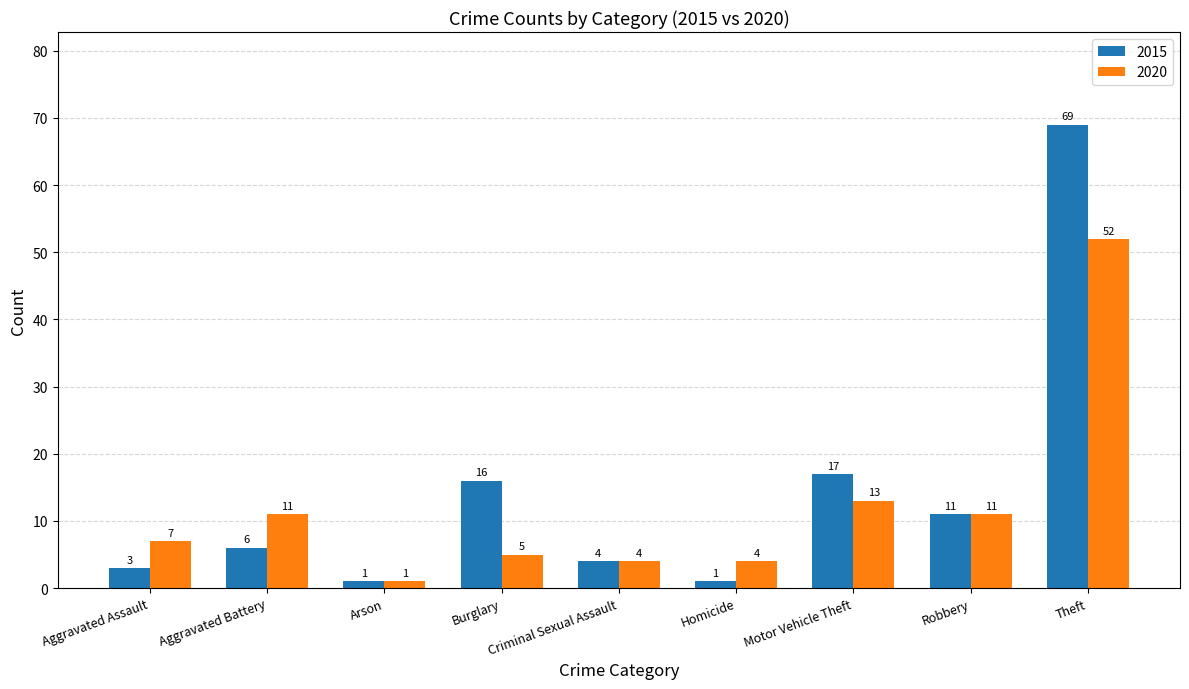

What is the approximate value of 2015 at Aggravated Battery?

6